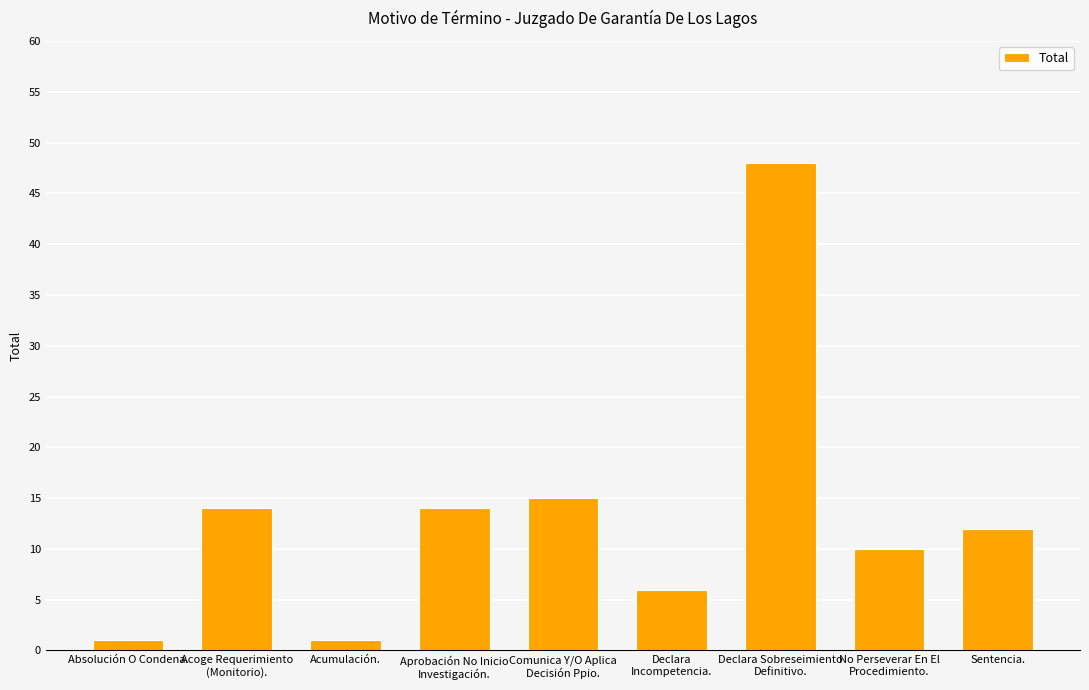

How many data points does each series have?

9